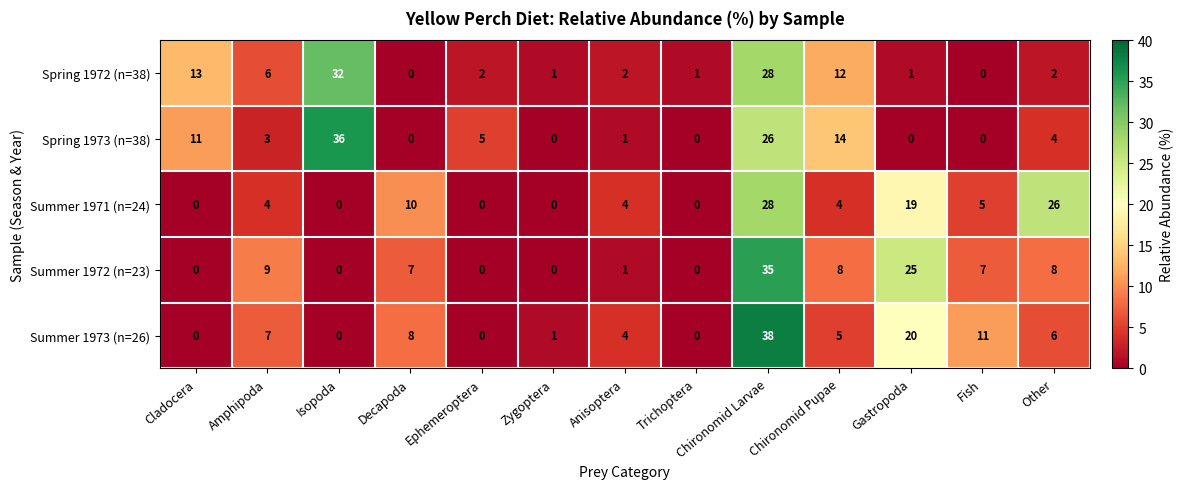

What is the total value across all series at Isopoda?

68